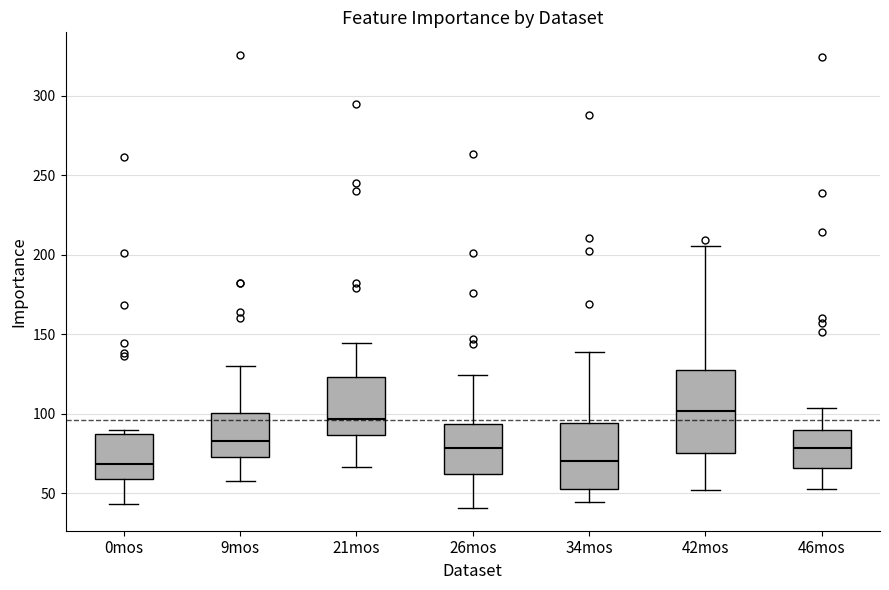

Reading left to right, read every box against the y-axis: the position of its median line, the range the box covers, and the ends of its whiskers. The values are not printed on the chart, so give them approximately, as read against the axis.

0mos: median 70, box 60 to 85, whiskers 45 to 90
9mos: median 85, box 75 to 100, whiskers 60 to 130
21mos: median 95, box 85 to 125, whiskers 65 to 145
26mos: median 80, box 60 to 95, whiskers 40 to 125
34mos: median 70, box 50 to 95, whiskers 45 to 140
42mos: median 100, box 75 to 130, whiskers 50 to 205
46mos: median 80, box 65 to 90, whiskers 55 to 105